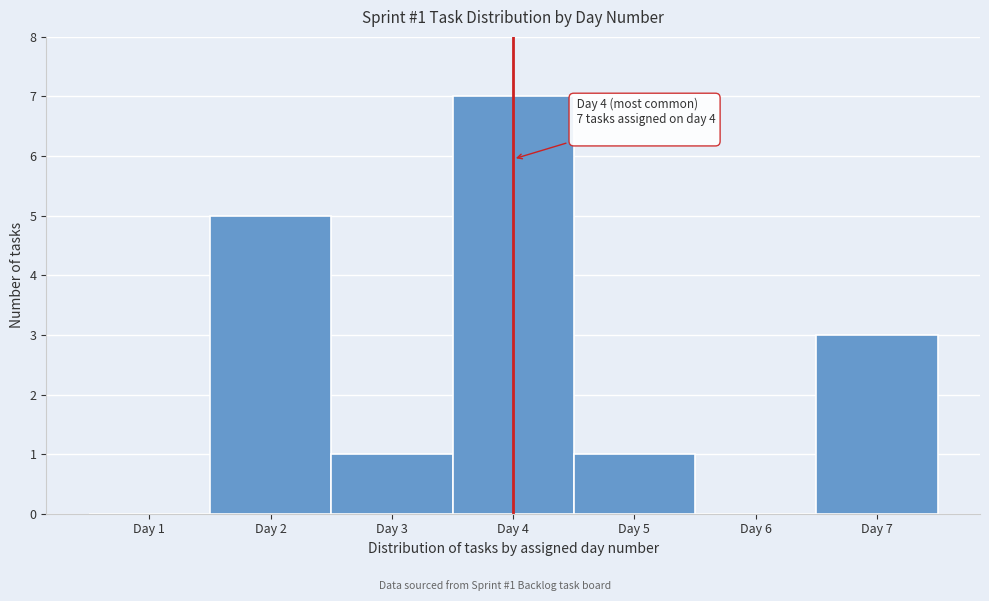

Which range on the x-axis has the tallest bar?

3.5 to 4.5